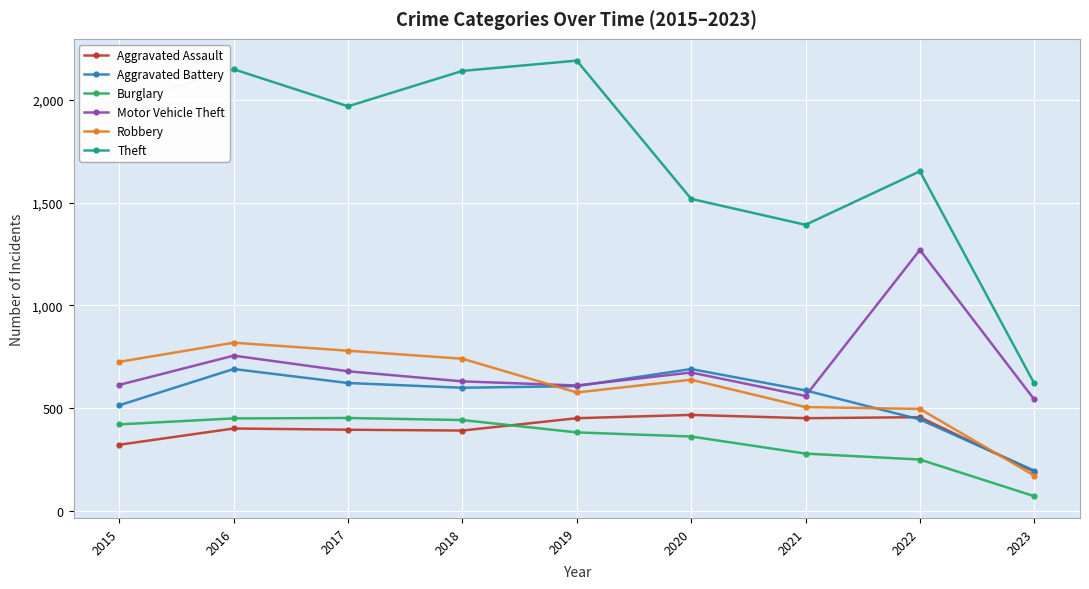

Which category has the lowest value in the Robbery series?

2023